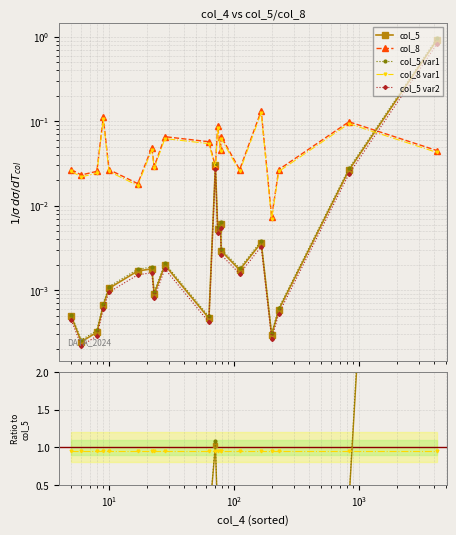

The col_8 series shows 0.0 at 10. True or false?

False